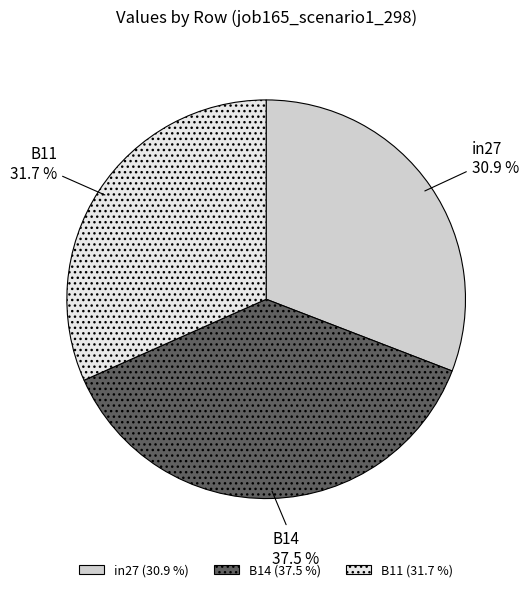

How many segments does this pie chart have?

3